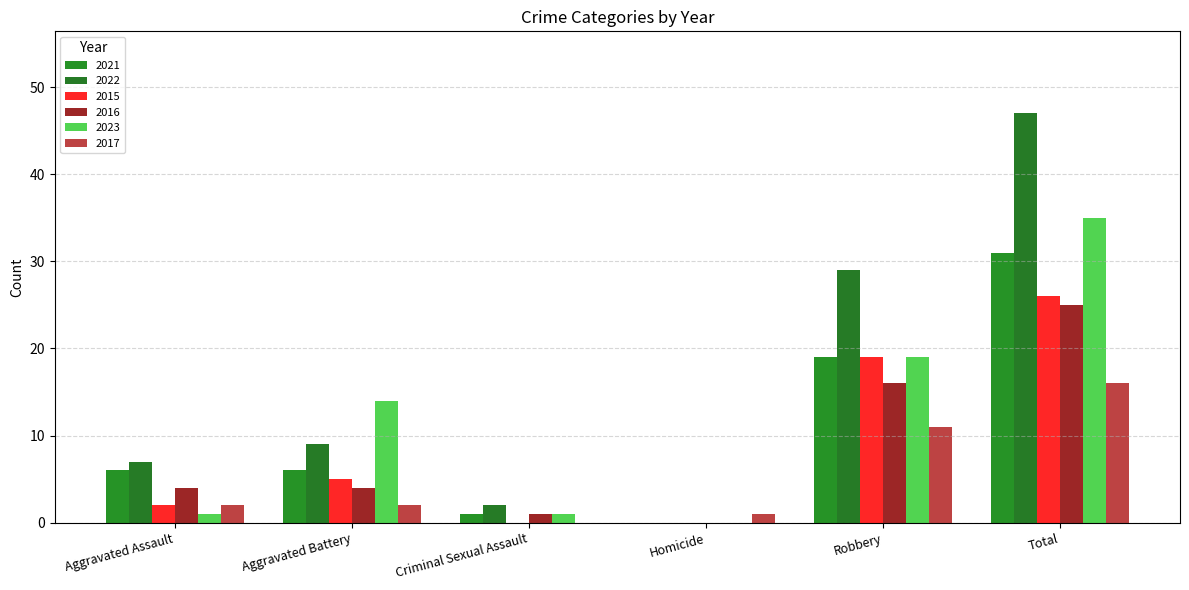

What is the sum of the 2017 values at Homicide and Aggravated Assault?

3